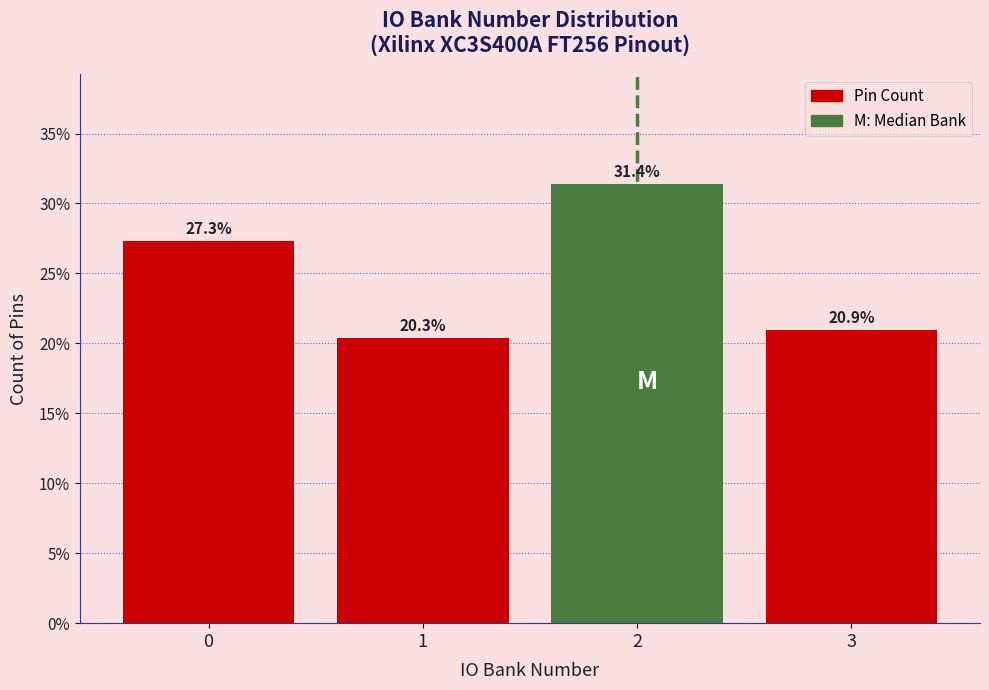

Reading left to right, what are all the values shown in this chart?

27.3	20.3	31.4	20.9